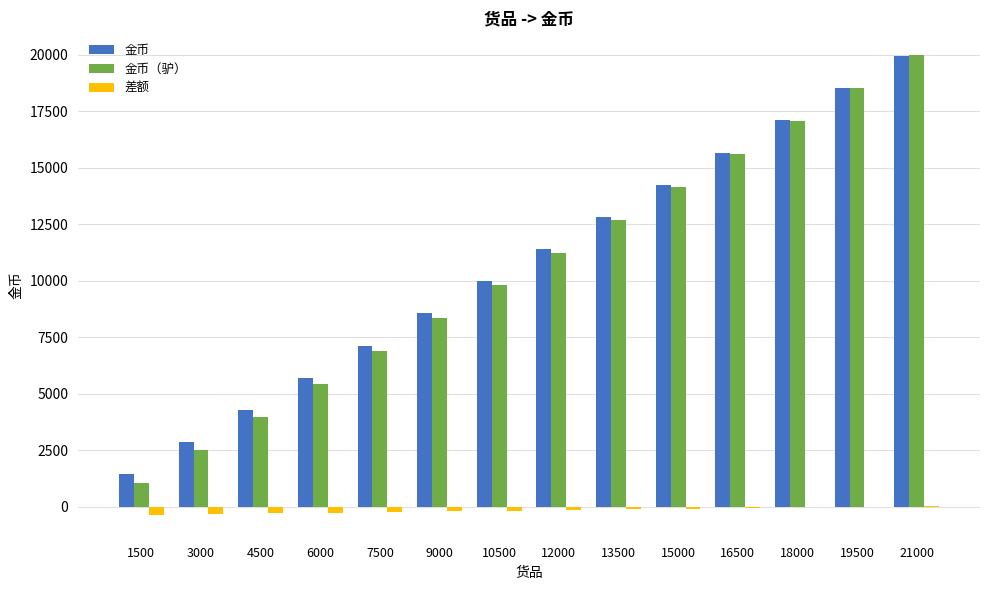

What is the sum of the 金币（驴） values at 10500 and 21000?

29775